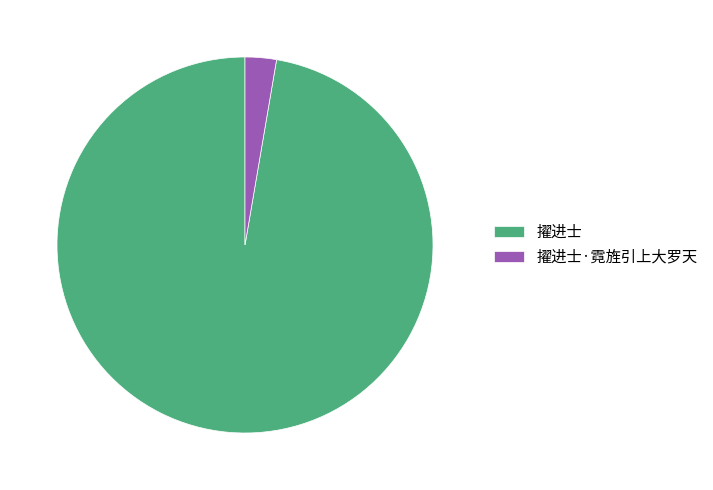

Rank the categories by value from highest to lowest.

擢进士, 擢进士·霓旌引上大罗天